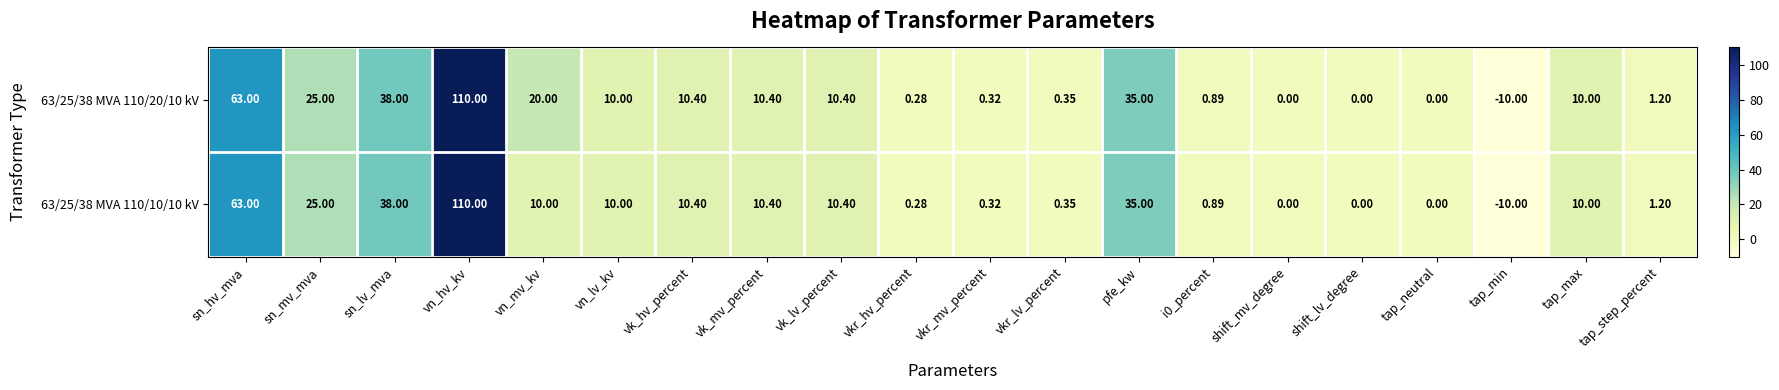

Is the value of 63/25/38 MVA 110/20/10 kV at vk_hv_percent greater than the value of 63/25/38 MVA 110/10/10 kV at tap_step_percent?

Yes